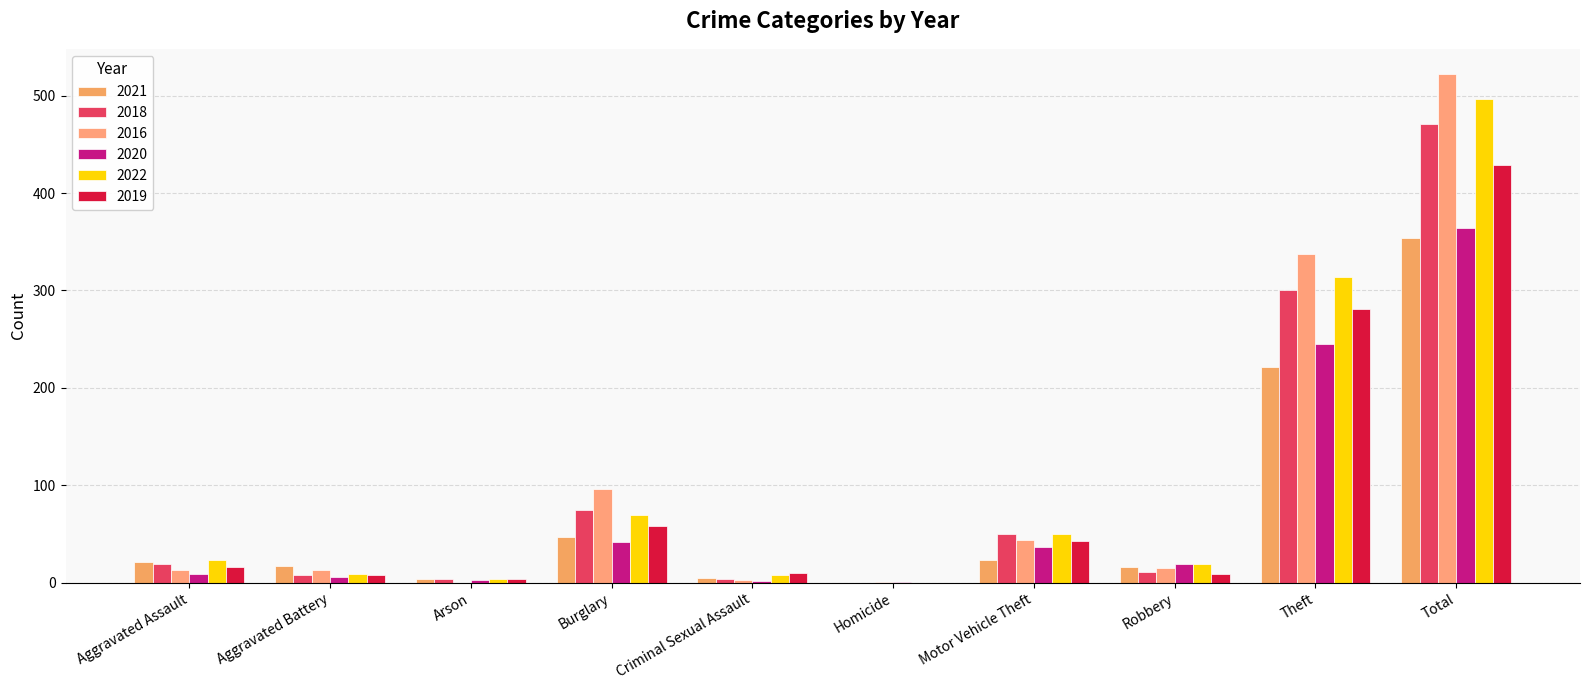

Count the number of data series in this chart.

6